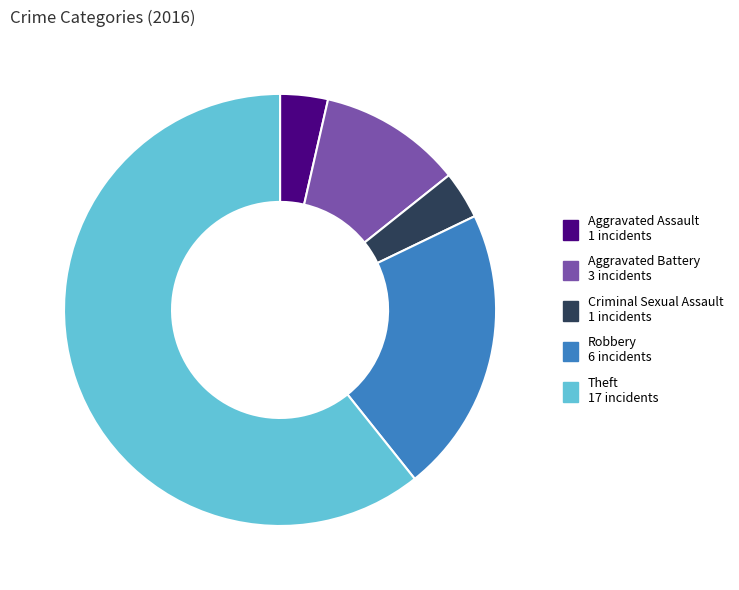

What is the largest slice in the pie chart?

Theft